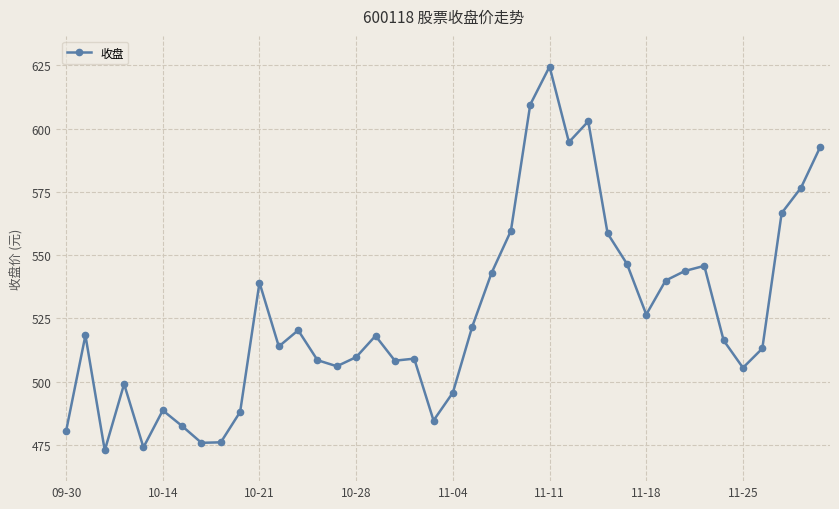

What is the value of the 36th point from the left?

505.4